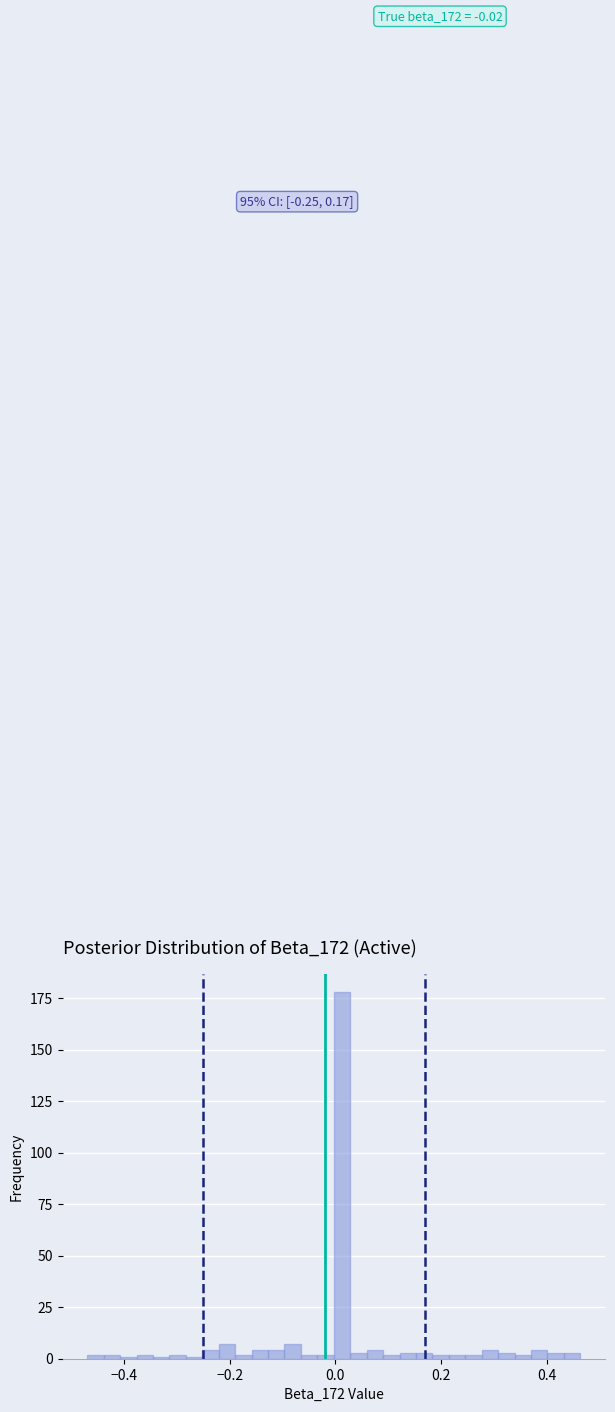

Read against the x-axis, roughly where is the centre of the tallest bar?

0.02